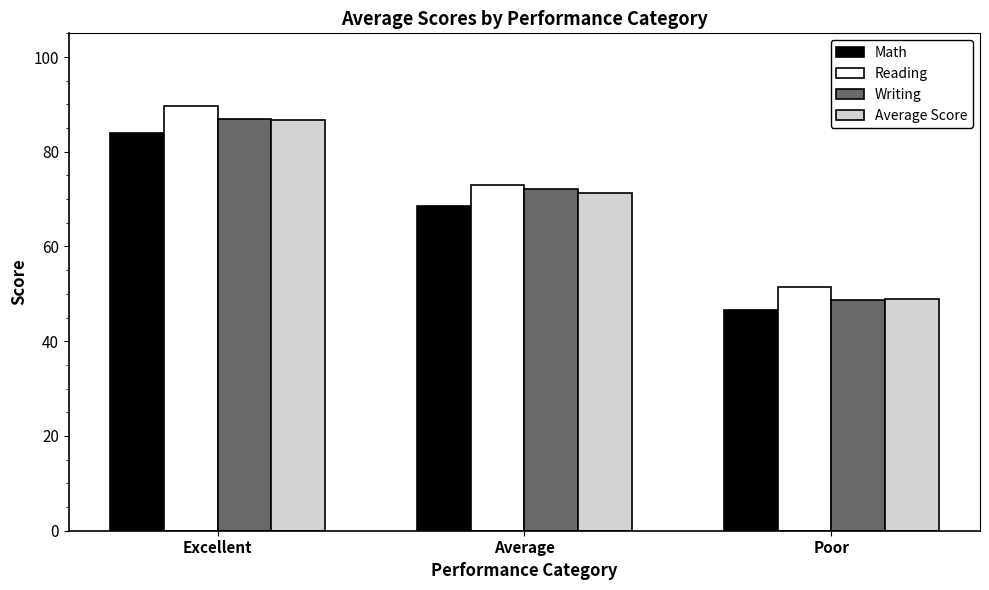

What is the difference between the Math values at Average and Excellent?

15.4